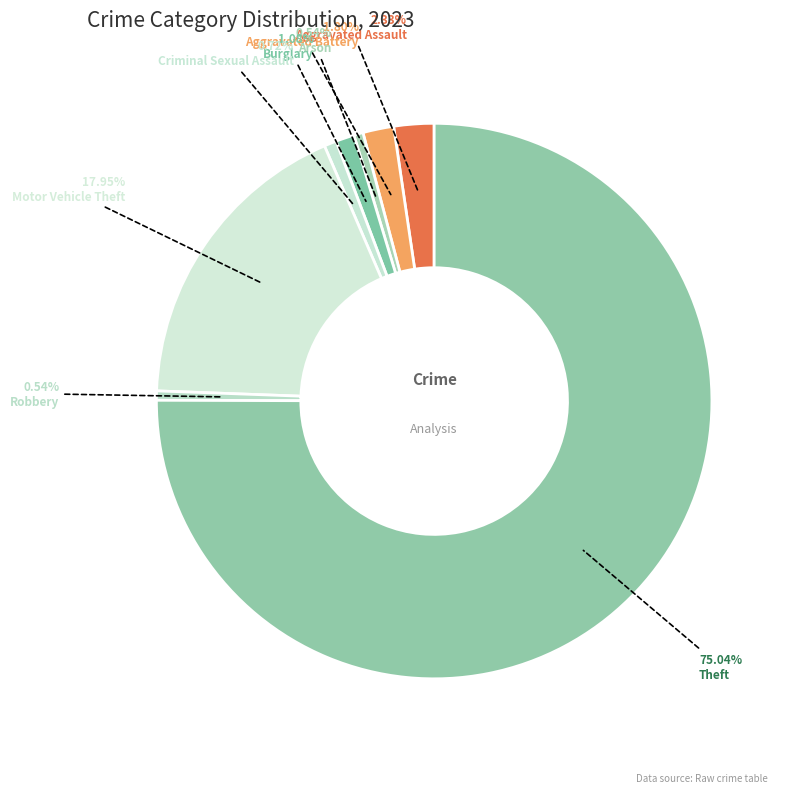

To the nearest percent, what is the average slice percentage?

12%